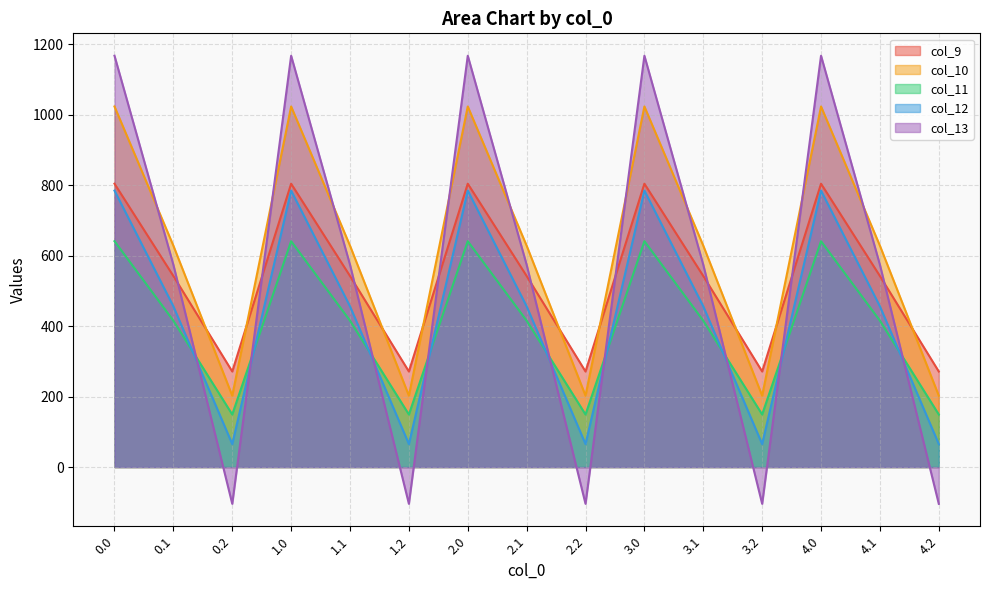

Reading right to left, list all the values displayed in this chart.

col_9: 4.2=271.1	4.1=542.1	4.0=804.0	3.2=271.1	3.1=542.1	3.0=804.0	2.2=271.1	2.1=542.1	2.0=804.0	1.2=271.1	1.1=542.1	1.0=804.0	0.2=271.1	0.1=542.1	0.0=804.0
col_10: 4.2=202.5	4.1=628.1	4.0=1023.2	3.2=202.5	3.1=628.1	3.0=1023.2	2.2=202.5	2.1=628.1	2.0=1023.2	1.2=202.5	1.1=628.1	1.0=1023.2	0.2=202.5	0.1=628.1	0.0=1023.2
col_11: 4.2=149.1	4.1=415.4	4.0=640.9	3.2=149.1	3.1=415.4	3.0=640.9	2.2=149.1	2.1=415.4	2.0=640.9	1.2=149.1	1.1=415.4	1.0=640.9	0.2=149.1	0.1=415.4	0.0=640.9
col_12: 4.2=65.2	4.1=456.1	4.0=784.4	3.2=65.2	3.1=456.1	3.0=784.4	2.2=65.2	2.1=456.1	2.0=784.4	1.2=65.2	1.1=456.1	1.0=784.4	0.2=65.2	0.1=456.1	0.0=784.4
col_13: 4.2=-104.4	4.1=574.0	4.0=1167.2	3.2=-104.4	3.1=574.0	3.0=1167.2	2.2=-104.4	2.1=574.0	2.0=1167.2	1.2=-104.4	1.1=574.0	1.0=1167.2	0.2=-104.4	0.1=574.0	0.0=1167.2